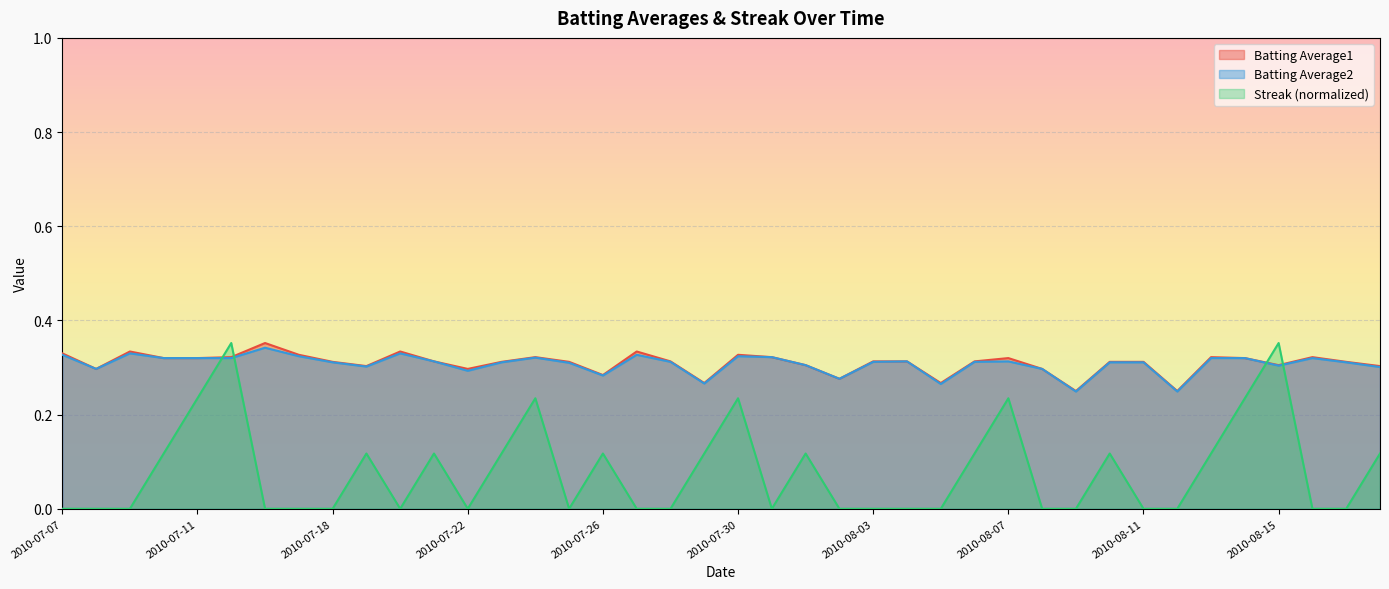

Is the value of Batting Average1 at 2010-08-07 greater than the value of Streak at 2010-08-18?

Yes